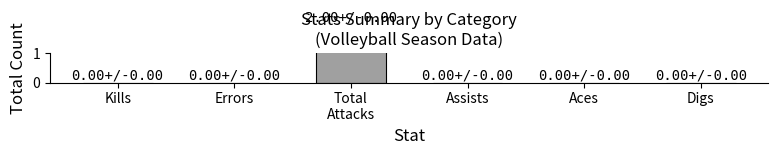

Rank the categories by value from highest to lowest.

Total
Attacks, Kills, Errors, Assists, Aces, Digs